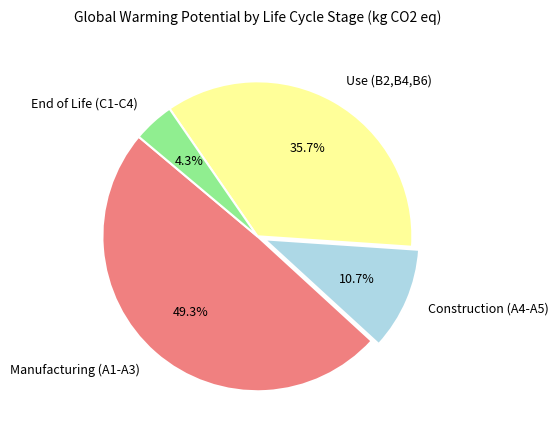

Rank the categories by value from lowest to highest.

End of Life (C1-C4), Construction (A4-A5), Use (B2,B4,B6), Manufacturing (A1-A3)